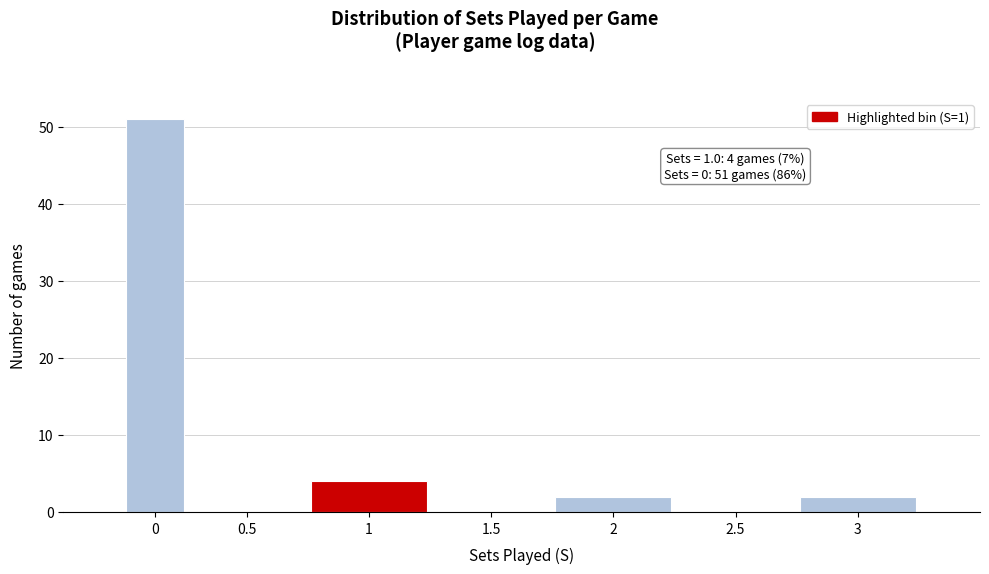

Reading left to right, transcribe all the data shown in this chart.

0=51	0.5=0	1=4	1.5=0	2=2	2.5=0	3=2